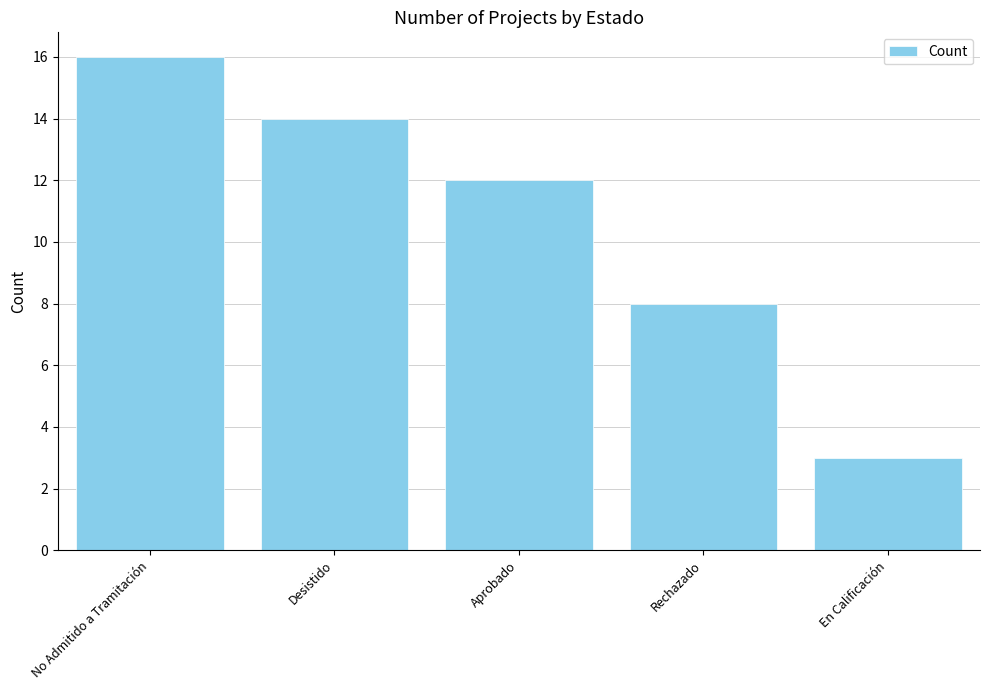

What is the difference between the values at En Calificación and No Admitido a Tramitación?

13